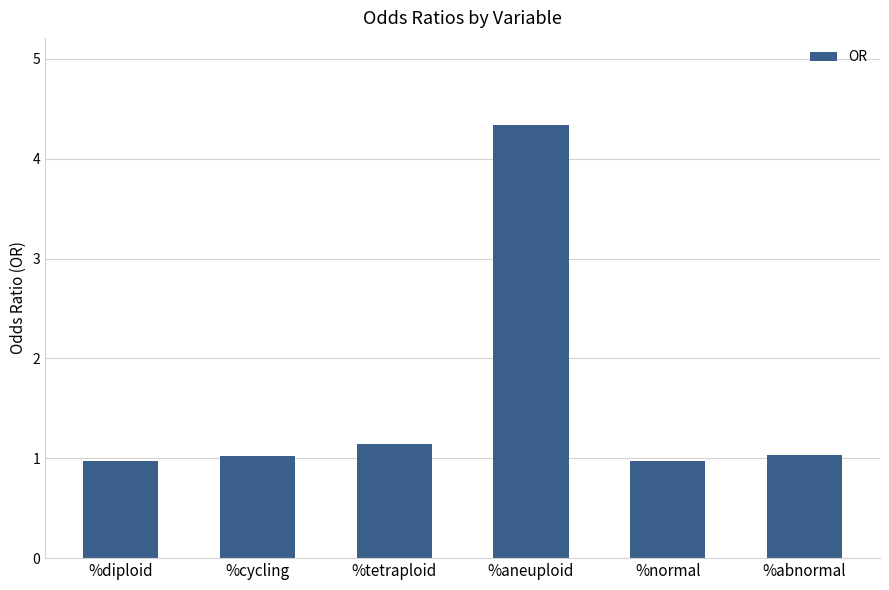

Reading left to right, what are all the values shown in this chart?

1.0	1.0	1.1	4.3	1.0	1.0